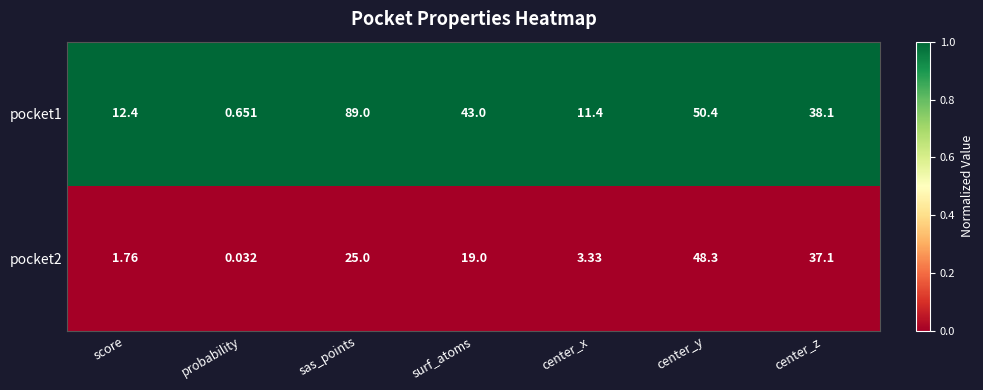

Which series changed the most between score and probability?

pocket1